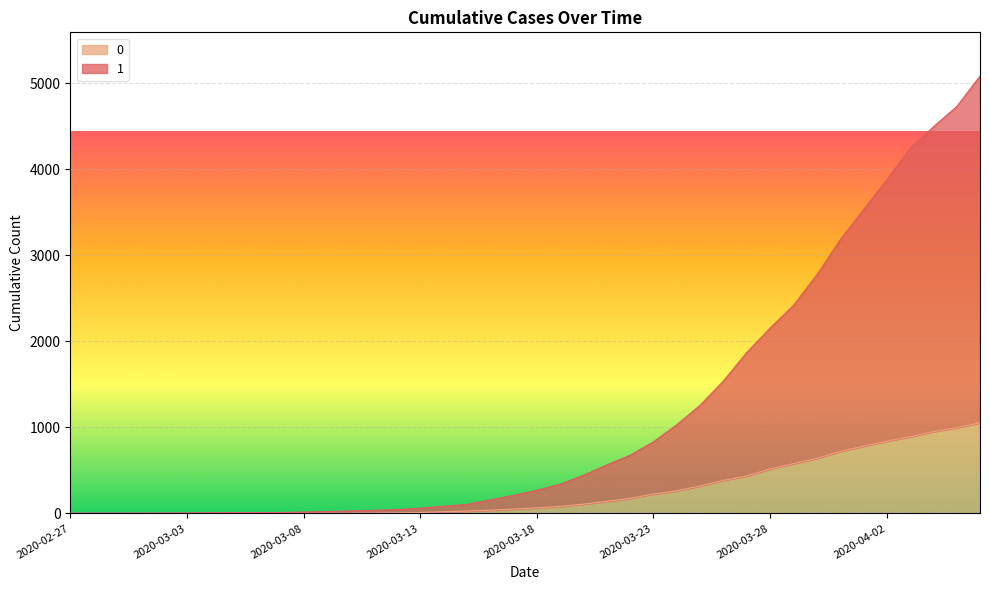

The 0 series shows 2 at 2020-03-08. True or false?

True